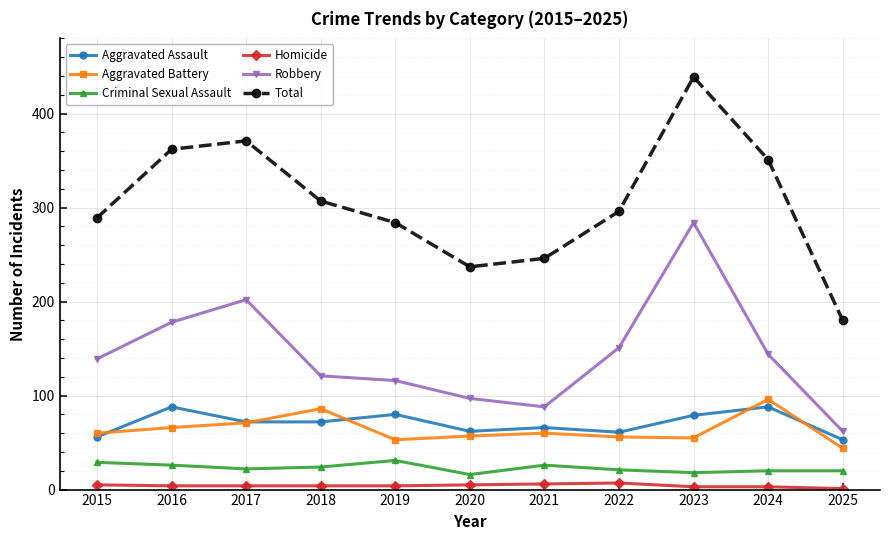

What are all the series names shown in the legend?

Aggravated Assault, Aggravated Battery, Criminal Sexual Assault, Homicide, Robbery, Total